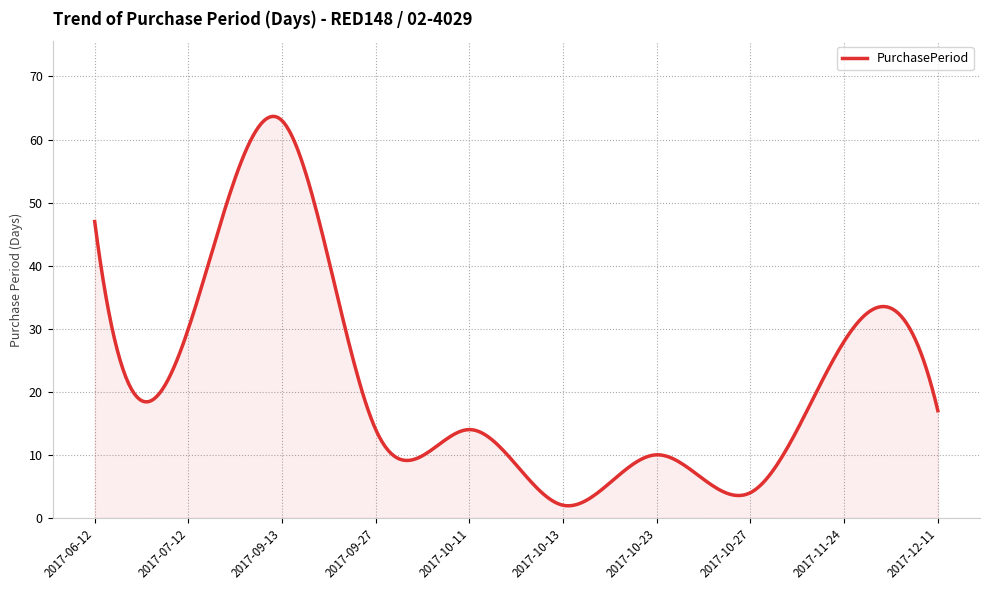

What is the smallest value displayed?

1.9